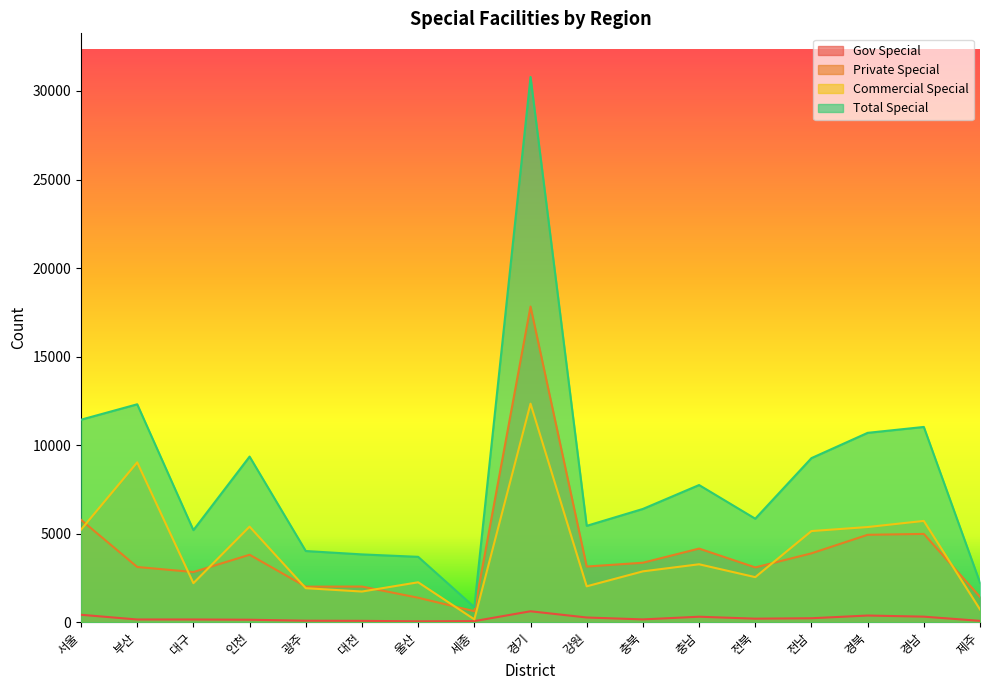

True or false: total_special and commercial_special cross at least once.

False